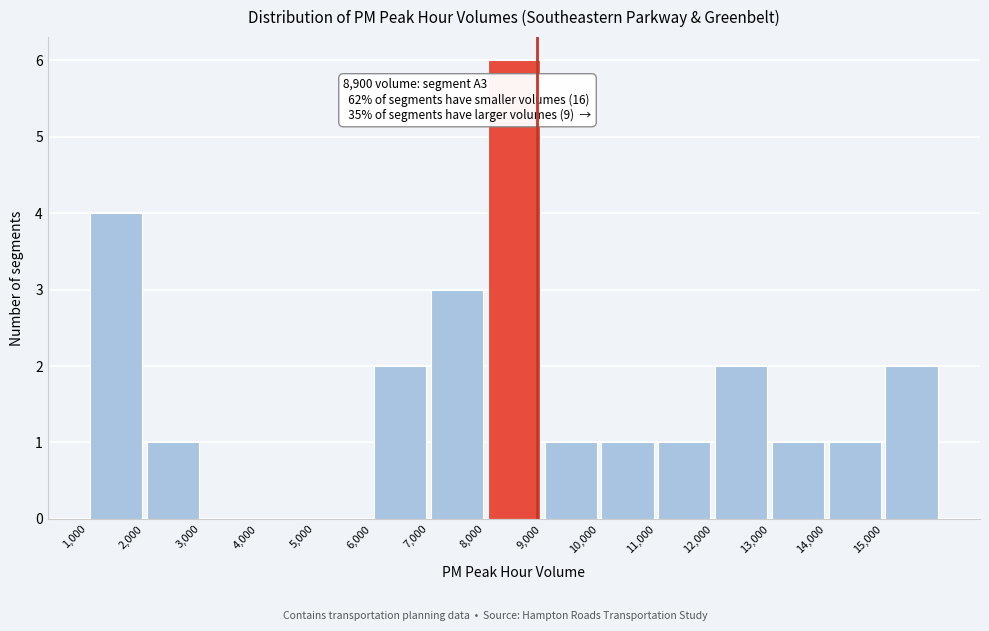

Which range on the x-axis has the tallest bar?

8000 to 9000